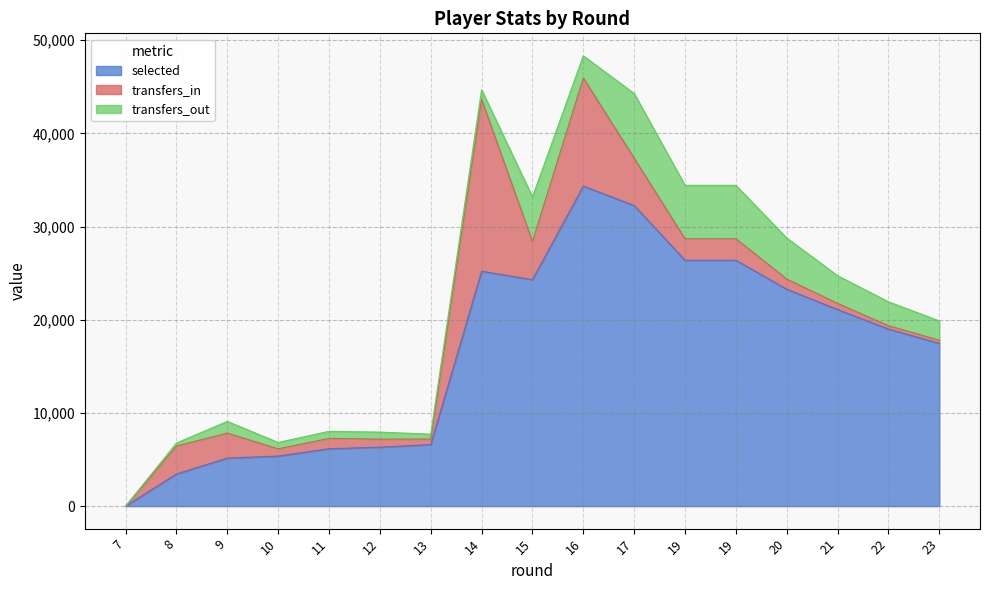

Rank the series by their maximum value, from lowest to highest.

transfers_out, transfers_in, selected